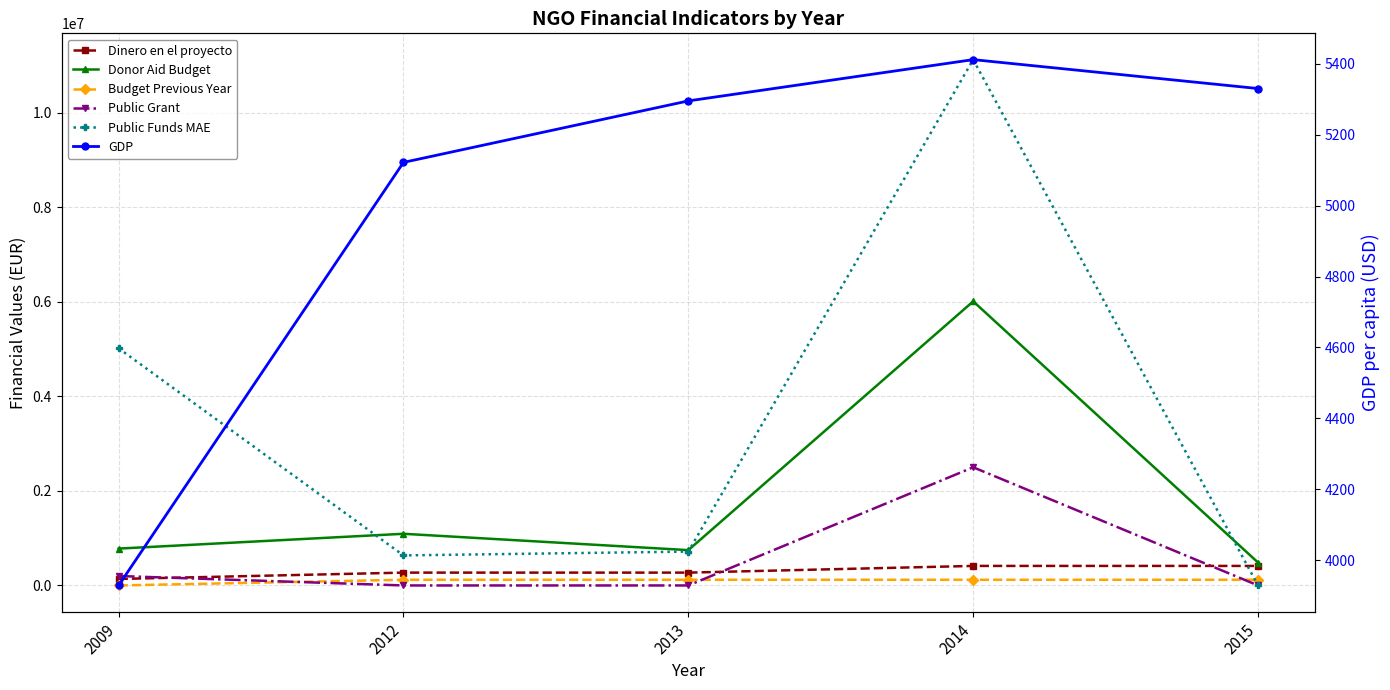

In Public Funds MAE, how many points are lower than both neighbors (excluding endpoints)?

1